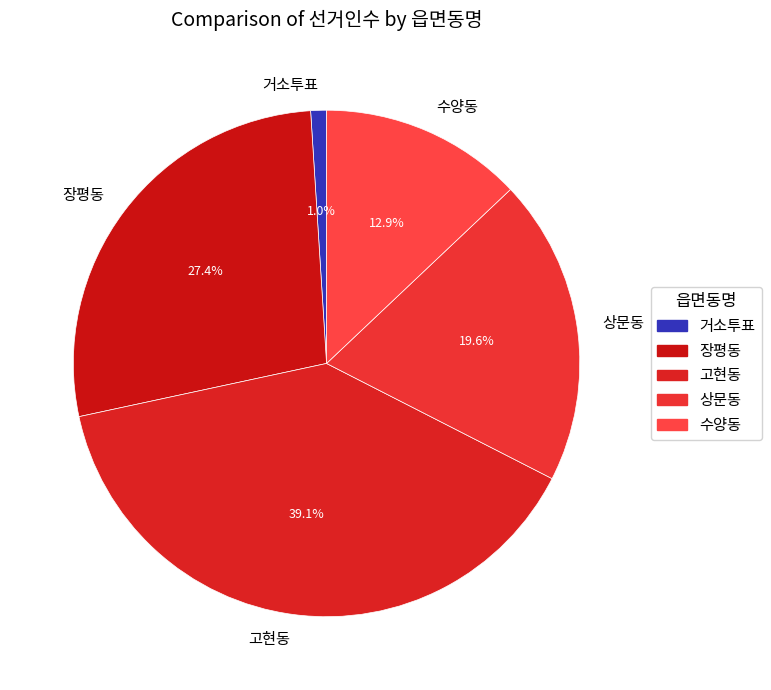

Which slice is the smallest?

거소투표